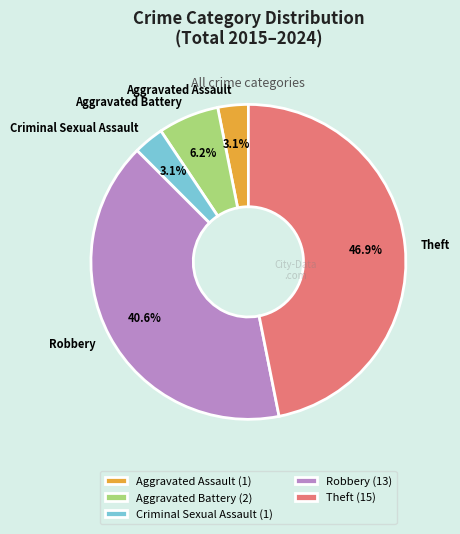

To the nearest percent, what is the difference between the Aggravated Battery and Theft slice percentages?

41%